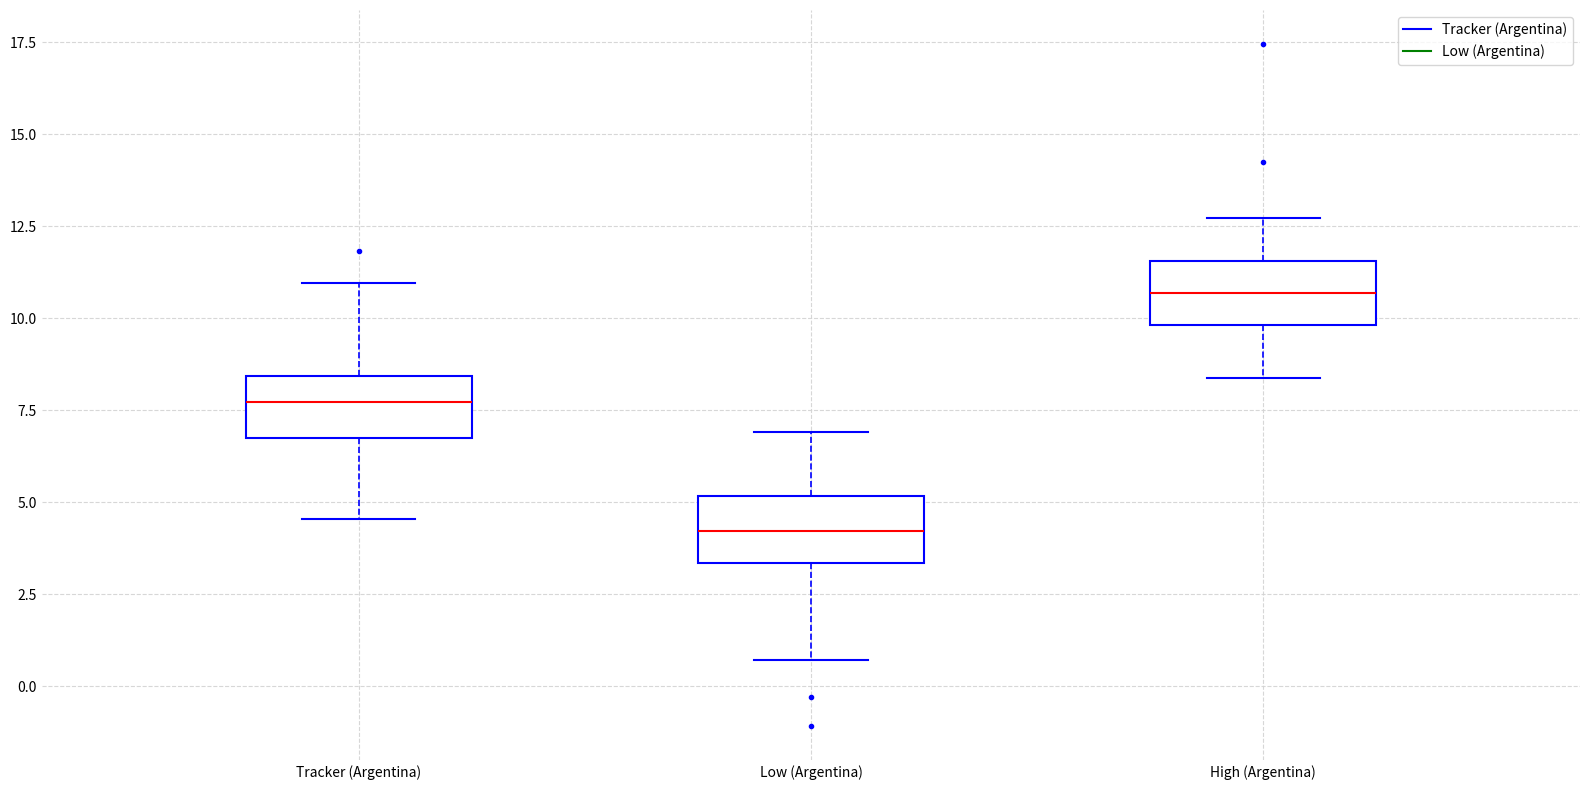

Where does the lower whisker of the box for Tracker (Argentina) end on the y-axis? The values are not printed on the chart, so give them approximately, as read against the axis.

4.5